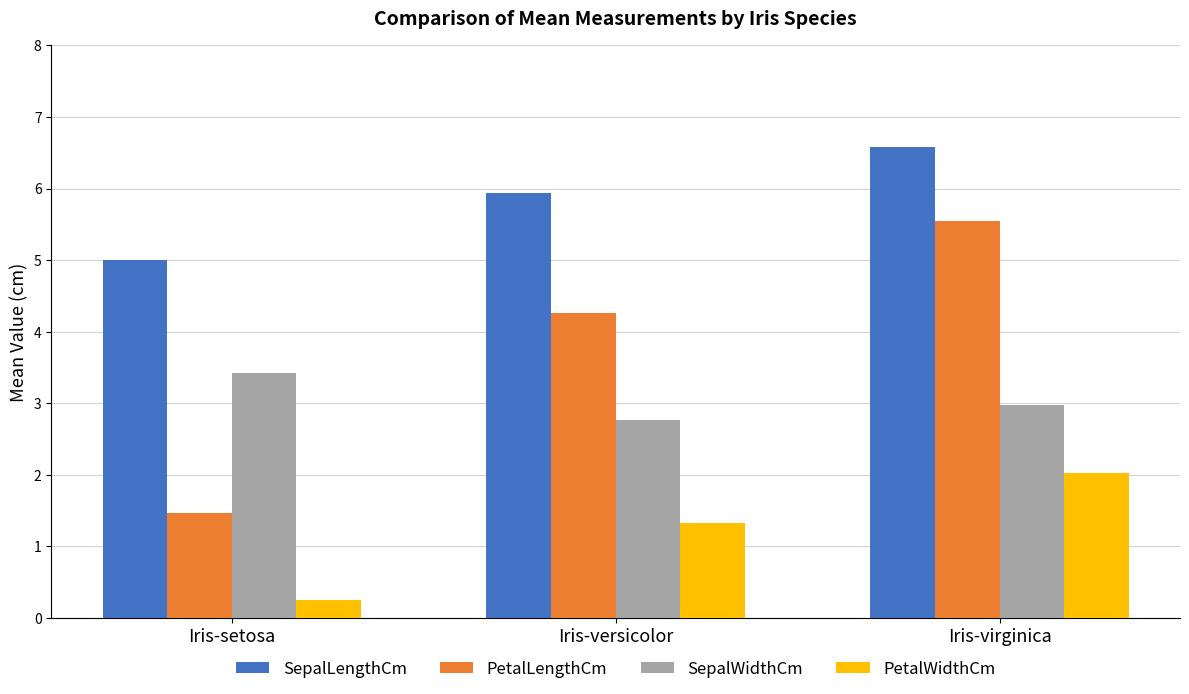

What is the highest value of the PetalLengthCm series?

5.6